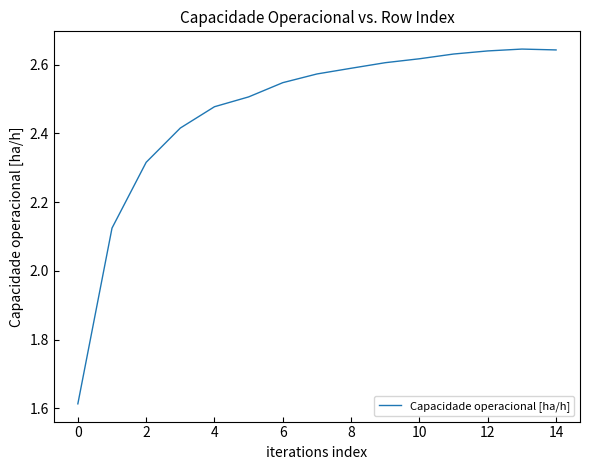

What is the sum of all values?

36.9